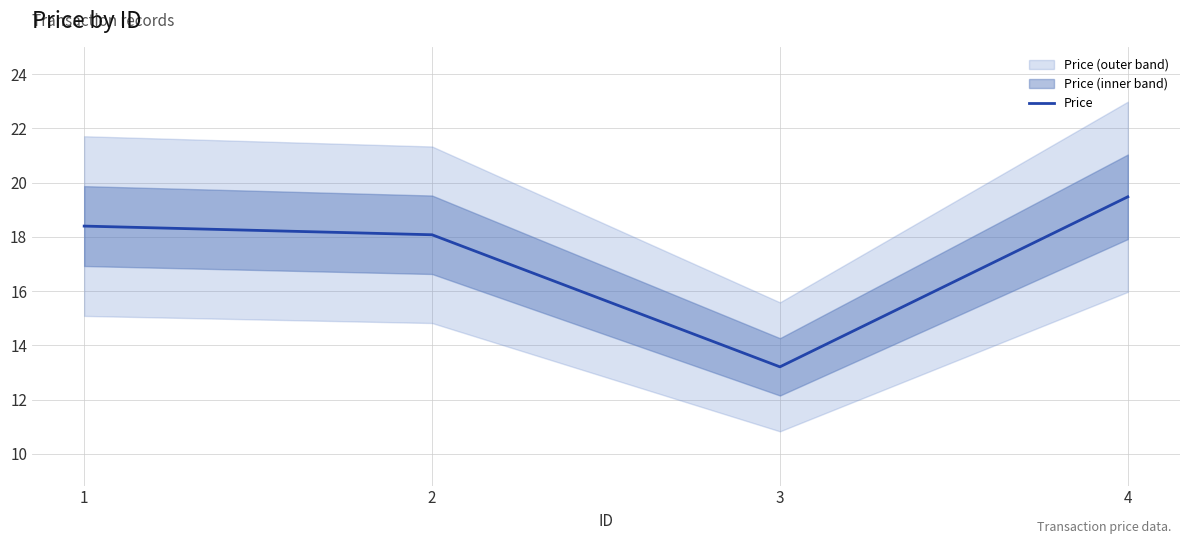

How many points are lower than both their immediate neighbors (excluding endpoints)?

1